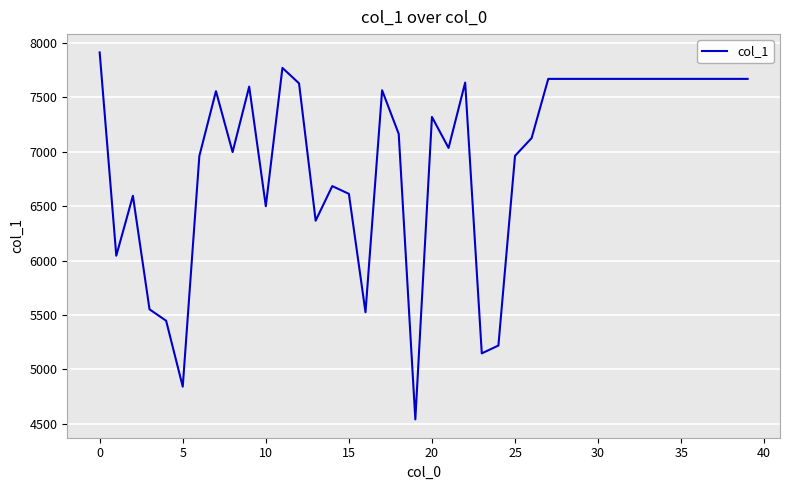

Count the number of categories in the chart.

40